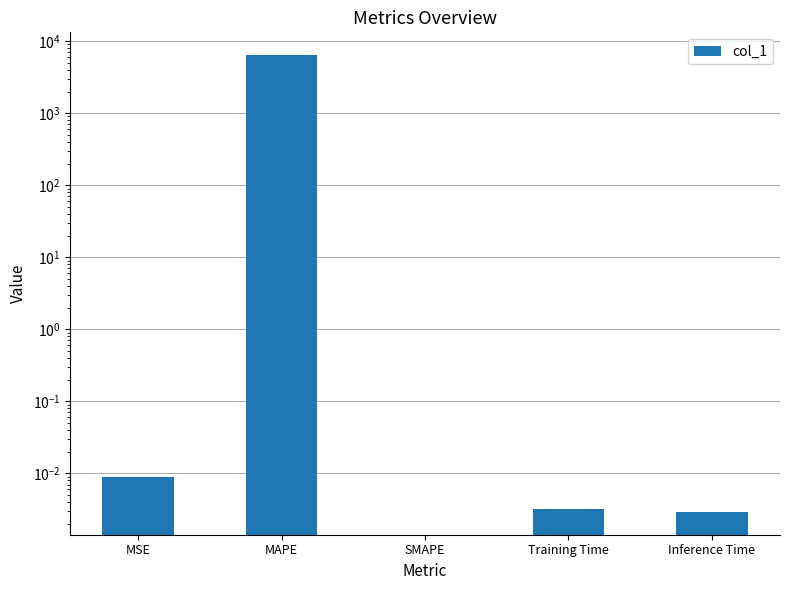

Count the number of categories in the chart.

5